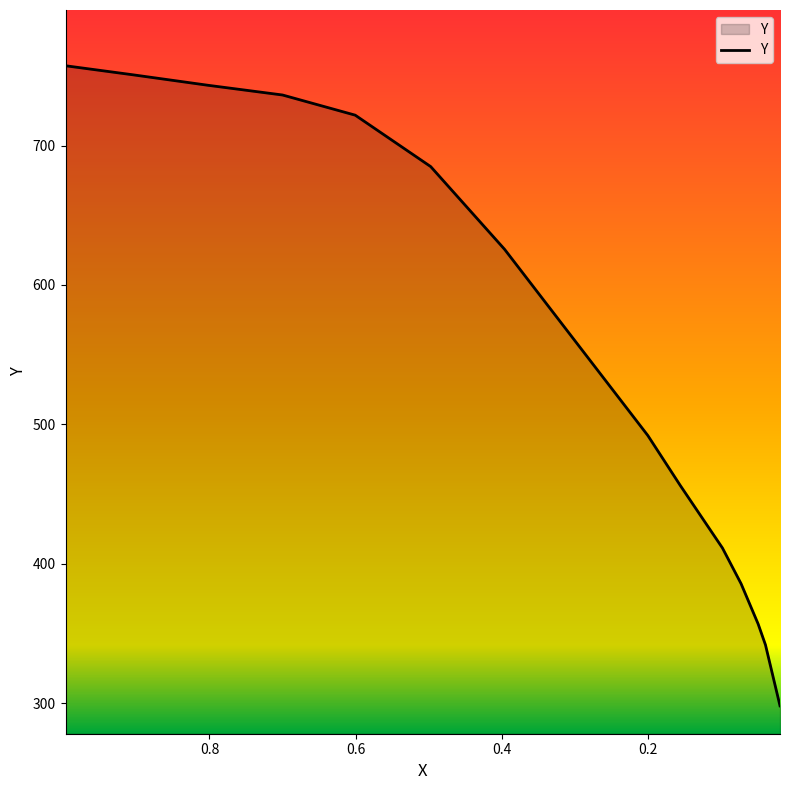

What is the average value?

554.4